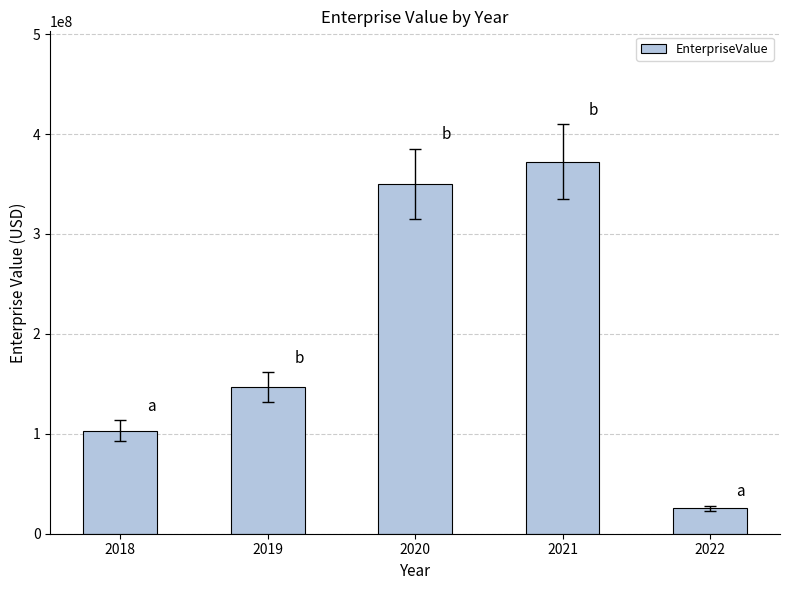

What is the value of the 2nd bar from the left?

146703039.0